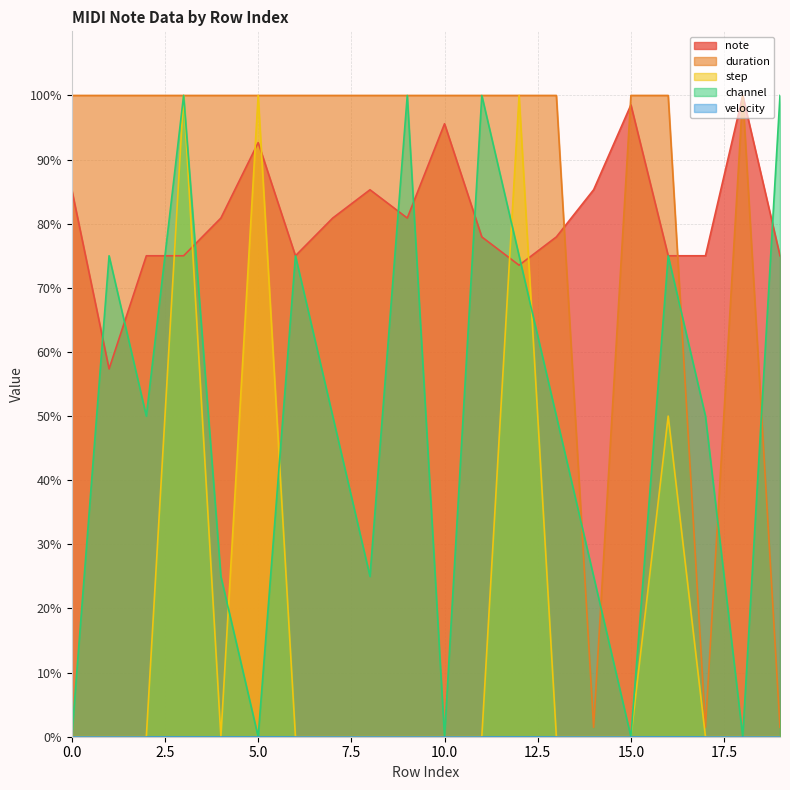

The value of channel at 2 is 50.0. True or false?

True